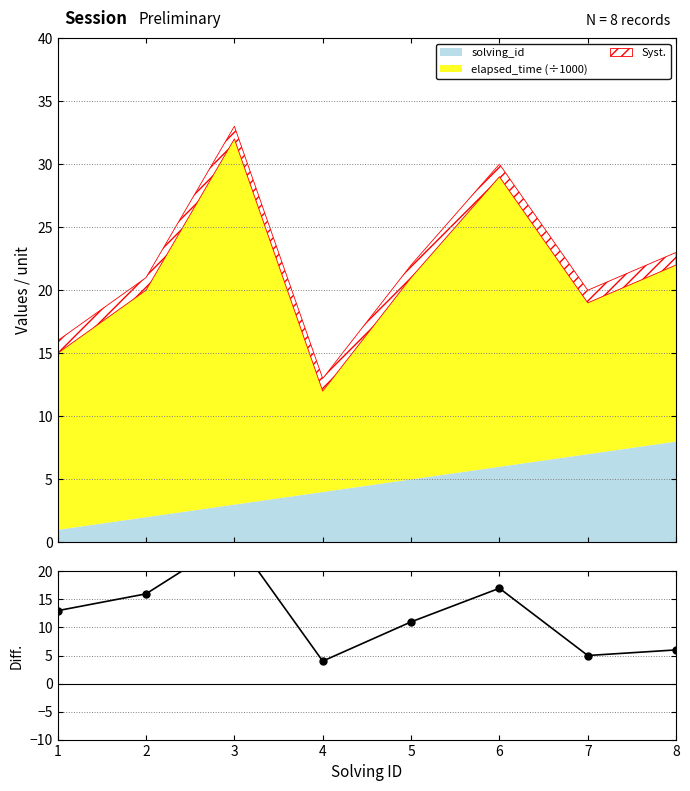

Where is the first local minimum?

4